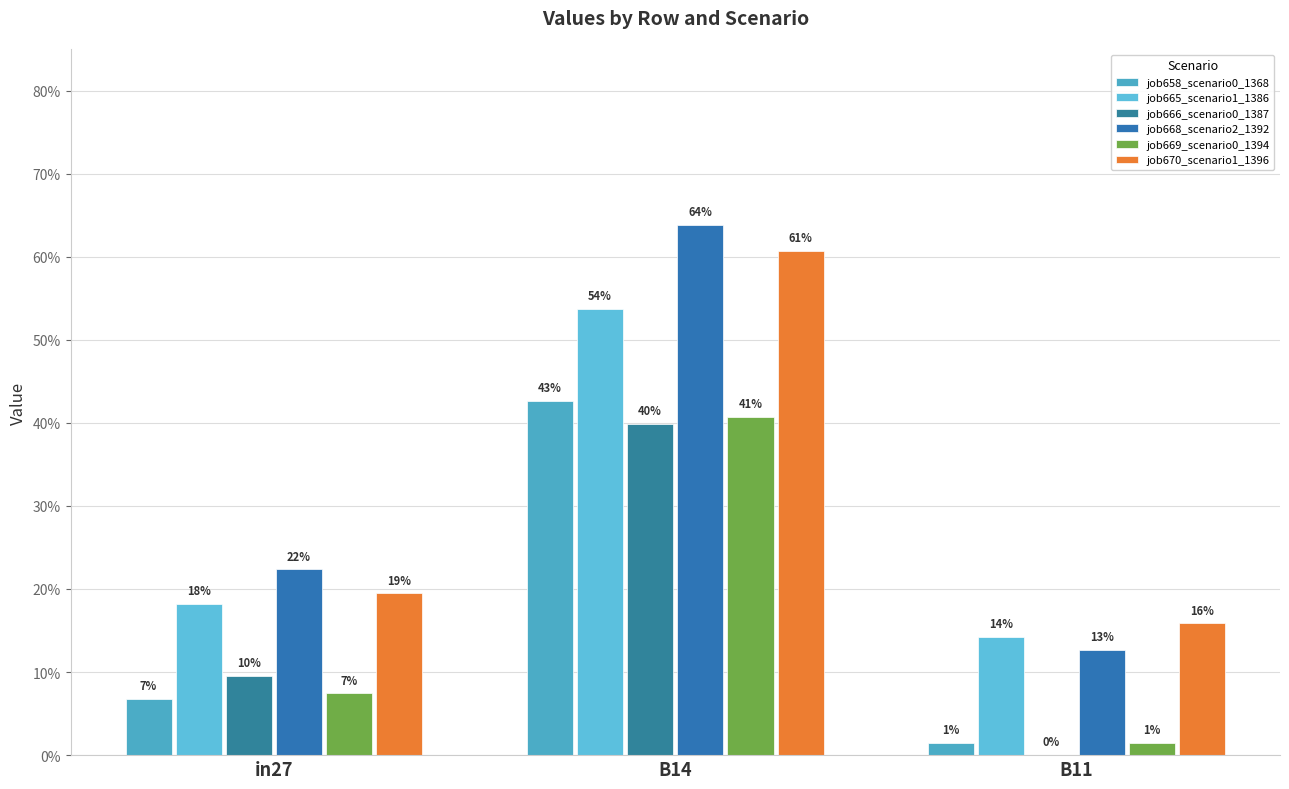

Is the value of job658_scenario0_1368 at B14 greater than the value of job670_scenario1_1396 at in27?

Yes